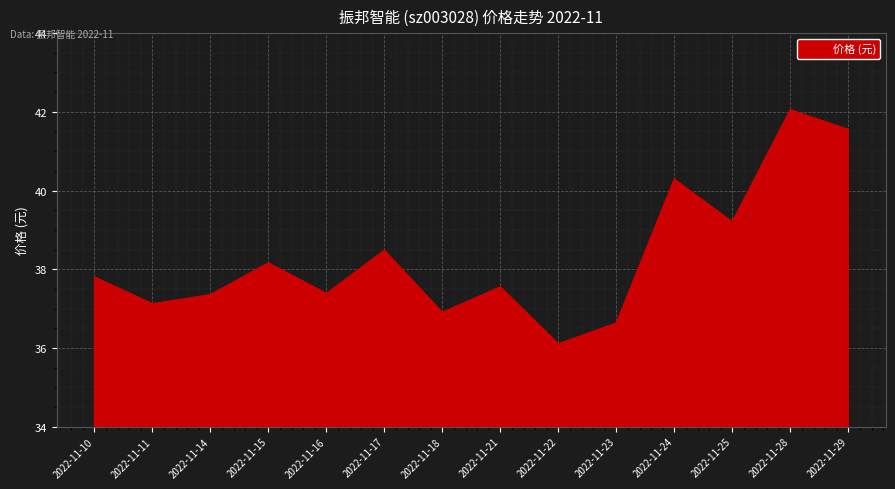

Is it true that the value at 2022-11-18 is 36.9?

True